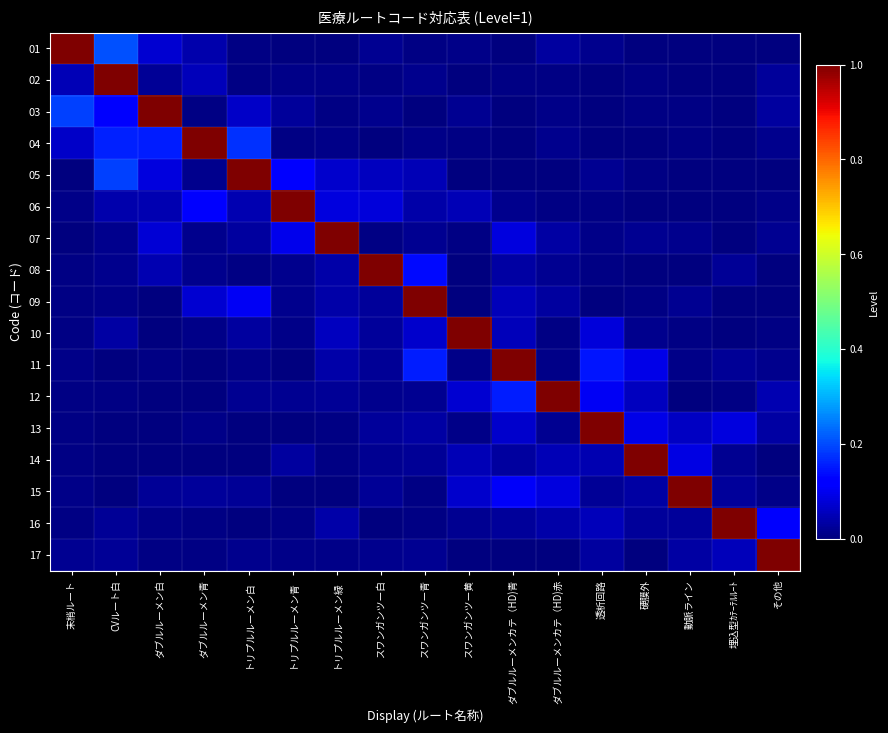

Reading right to left, list all the values displayed in this chart.

01: その他=0.0	埋込型ｶﾃｰﾃﾙﾙｰﾄ=0.0	動脈ライン=0.0	硬膜外=0.0	透析回路=0.0	ダブルルーメンカテ（HD)赤=0.0	ダブルルーメンカテ（HD)青=0.0	スワンガンツー黄=0.0	スワンガンツー青=0.0	スワンガンツー白=0.0	トリプルルーメン緑=0.0	トリプルルーメン青=0.0	トリプルルーメン白=0.0	ダブルルーメン青=0.0	ダブルルーメン白=0.1	CVルート白=0.2	末梢ルート=1.0
02: その他=0.0	埋込型ｶﾃｰﾃﾙﾙｰﾄ=0.0	動脈ライン=0.0	硬膜外=0.0	透析回路=0.0	ダブルルーメンカテ（HD)赤=0.0	ダブルルーメンカテ（HD)青=0.0	スワンガンツー黄=0.0	スワンガンツー青=0.0	スワンガンツー白=0.0	トリプルルーメン緑=0.0	トリプルルーメン青=0.0	トリプルルーメン白=0.0	ダブルルーメン青=0.1	ダブルルーメン白=0.0	CVルート白=1.0	末梢ルート=0.1
03: その他=0.0	埋込型ｶﾃｰﾃﾙﾙｰﾄ=0.0	動脈ライン=0.0	硬膜外=0.0	透析回路=0.0	ダブルルーメンカテ（HD)赤=0.0	ダブルルーメンカテ（HD)青=0.0	スワンガンツー黄=0.0	スワンガンツー青=0.0	スワンガンツー白=0.0	トリプルルーメン緑=0.0	トリプルルーメン青=0.0	トリプルルーメン白=0.1	ダブルルーメン青=0.0	ダブルルーメン白=1.0	CVルート白=0.1	末梢ルート=0.2
04: その他=0.0	埋込型ｶﾃｰﾃﾙﾙｰﾄ=0.0	動脈ライン=0.0	硬膜外=0.0	透析回路=0.0	ダブルルーメンカテ（HD)赤=0.0	ダブルルーメンカテ（HD)青=0.0	スワンガンツー黄=0.0	スワンガンツー青=0.0	スワンガンツー白=0.0	トリプルルーメン緑=0.0	トリプルルーメン青=0.0	トリプルルーメン白=0.2	ダブルルーメン青=1.0	ダブルルーメン白=0.2	CVルート白=0.2	末梢ルート=0.1
05: その他=0.0	埋込型ｶﾃｰﾃﾙﾙｰﾄ=0.0	動脈ライン=0.0	硬膜外=0.0	透析回路=0.0	ダブルルーメンカテ（HD)赤=0.0	ダブルルーメンカテ（HD)青=0.0	スワンガンツー黄=0.0	スワンガンツー青=0.0	スワンガンツー白=0.1	トリプルルーメン緑=0.1	トリプルルーメン青=0.1	トリプルルーメン白=1.0	ダブルルーメン青=0.0	ダブルルーメン白=0.1	CVルート白=0.2	末梢ルート=0.0
06: その他=0.0	埋込型ｶﾃｰﾃﾙﾙｰﾄ=0.0	動脈ライン=0.0	硬膜外=0.0	透析回路=0.0	ダブルルーメンカテ（HD)赤=0.0	ダブルルーメンカテ（HD)青=0.0	スワンガンツー黄=0.0	スワンガンツー青=0.0	スワンガンツー白=0.1	トリプルルーメン緑=0.1	トリプルルーメン青=1.0	トリプルルーメン白=0.0	ダブルルーメン青=0.1	ダブルルーメン白=0.0	CVルート白=0.0	末梢ルート=0.0
07: その他=0.0	埋込型ｶﾃｰﾃﾙﾙｰﾄ=0.0	動脈ライン=0.0	硬膜外=0.0	透析回路=0.0	ダブルルーメンカテ（HD)赤=0.0	ダブルルーメンカテ（HD)青=0.1	スワンガンツー黄=0.0	スワンガンツー青=0.0	スワンガンツー白=0.0	トリプルルーメン緑=1.0	トリプルルーメン青=0.1	トリプルルーメン白=0.0	ダブルルーメン青=0.0	ダブルルーメン白=0.1	CVルート白=0.0	末梢ルート=0.0
08: その他=0.0	埋込型ｶﾃｰﾃﾙﾙｰﾄ=0.0	動脈ライン=0.0	硬膜外=0.0	透析回路=0.0	ダブルルーメンカテ（HD)赤=0.0	ダブルルーメンカテ（HD)青=0.0	スワンガンツー黄=0.0	スワンガンツー青=0.1	スワンガンツー白=1.0	トリプルルーメン緑=0.0	トリプルルーメン青=0.0	トリプルルーメン白=0.0	ダブルルーメン青=0.0	ダブルルーメン白=0.0	CVルート白=0.0	末梢ルート=0.0
09: その他=0.0	埋込型ｶﾃｰﾃﾙﾙｰﾄ=0.0	動脈ライン=0.0	硬膜外=0.0	透析回路=0.0	ダブルルーメンカテ（HD)赤=0.0	ダブルルーメンカテ（HD)青=0.1	スワンガンツー黄=0.0	スワンガンツー青=1.0	スワンガンツー白=0.0	トリプルルーメン緑=0.0	トリプルルーメン青=0.0	トリプルルーメン白=0.1	ダブルルーメン青=0.1	ダブルルーメン白=0.0	CVルート白=0.0	末梢ルート=0.0
10: その他=0.0	埋込型ｶﾃｰﾃﾙﾙｰﾄ=0.0	動脈ライン=0.0	硬膜外=0.0	透析回路=0.1	ダブルルーメンカテ（HD)赤=0.0	ダブルルーメンカテ（HD)青=0.1	スワンガンツー黄=1.0	スワンガンツー青=0.1	スワンガンツー白=0.0	トリプルルーメン緑=0.1	トリプルルーメン青=0.0	トリプルルーメン白=0.0	ダブルルーメン青=0.0	ダブルルーメン白=0.0	CVルート白=0.0	末梢ルート=0.0
11: その他=0.0	埋込型ｶﾃｰﾃﾙﾙｰﾄ=0.0	動脈ライン=0.0	硬膜外=0.1	透析回路=0.1	ダブルルーメンカテ（HD)赤=0.0	ダブルルーメンカテ（HD)青=1.0	スワンガンツー黄=0.0	スワンガンツー青=0.2	スワンガンツー白=0.0	トリプルルーメン緑=0.0	トリプルルーメン青=0.0	トリプルルーメン白=0.0	ダブルルーメン青=0.0	ダブルルーメン白=0.0	CVルート白=0.0	末梢ルート=0.0
12: その他=0.0	埋込型ｶﾃｰﾃﾙﾙｰﾄ=0.0	動脈ライン=0.0	硬膜外=0.1	透析回路=0.1	ダブルルーメンカテ（HD)赤=1.0	ダブルルーメンカテ（HD)青=0.2	スワンガンツー黄=0.1	スワンガンツー青=0.0	スワンガンツー白=0.0	トリプルルーメン緑=0.0	トリプルルーメン青=0.0	トリプルルーメン白=0.0	ダブルルーメン青=0.0	ダブルルーメン白=0.0	CVルート白=0.0	末梢ルート=0.0
13: その他=0.0	埋込型ｶﾃｰﾃﾙﾙｰﾄ=0.1	動脈ライン=0.1	硬膜外=0.1	透析回路=1.0	ダブルルーメンカテ（HD)赤=0.0	ダブルルーメンカテ（HD)青=0.1	スワンガンツー黄=0.0	スワンガンツー青=0.0	スワンガンツー白=0.0	トリプルルーメン緑=0.0	トリプルルーメン青=0.0	トリプルルーメン白=0.0	ダブルルーメン青=0.0	ダブルルーメン白=0.0	CVルート白=0.0	末梢ルート=0.0
14: その他=0.0	埋込型ｶﾃｰﾃﾙﾙｰﾄ=0.0	動脈ライン=0.1	硬膜外=1.0	透析回路=0.0	ダブルルーメンカテ（HD)赤=0.0	ダブルルーメンカテ（HD)青=0.0	スワンガンツー黄=0.1	スワンガンツー青=0.0	スワンガンツー白=0.0	トリプルルーメン緑=0.0	トリプルルーメン青=0.0	トリプルルーメン白=0.0	ダブルルーメン青=0.0	ダブルルーメン白=0.0	CVルート白=0.0	末梢ルート=0.0
15: その他=0.0	埋込型ｶﾃｰﾃﾙﾙｰﾄ=0.0	動脈ライン=1.0	硬膜外=0.0	透析回路=0.0	ダブルルーメンカテ（HD)赤=0.1	ダブルルーメンカテ（HD)青=0.1	スワンガンツー黄=0.1	スワンガンツー青=0.0	スワンガンツー白=0.0	トリプルルーメン緑=0.0	トリプルルーメン青=0.0	トリプルルーメン白=0.0	ダブルルーメン青=0.0	ダブルルーメン白=0.0	CVルート白=0.0	末梢ルート=0.0
16: その他=0.1	埋込型ｶﾃｰﾃﾙﾙｰﾄ=1.0	動脈ライン=0.0	硬膜外=0.0	透析回路=0.1	ダブルルーメンカテ（HD)赤=0.0	ダブルルーメンカテ（HD)青=0.0	スワンガンツー黄=0.0	スワンガンツー青=0.0	スワンガンツー白=0.0	トリプルルーメン緑=0.0	トリプルルーメン青=0.0	トリプルルーメン白=0.0	ダブルルーメン青=0.0	ダブルルーメン白=0.0	CVルート白=0.0	末梢ルート=0.0
17: その他=1.0	埋込型ｶﾃｰﾃﾙﾙｰﾄ=0.1	動脈ライン=0.0	硬膜外=0.0	透析回路=0.0	ダブルルーメンカテ（HD)赤=0.0	ダブルルーメンカテ（HD)青=0.0	スワンガンツー黄=0.0	スワンガンツー青=0.0	スワンガンツー白=0.0	トリプルルーメン緑=0.0	トリプルルーメン青=0.0	トリプルルーメン白=0.0	ダブルルーメン青=0.0	ダブルルーメン白=0.0	CVルート白=0.0	末梢ルート=0.0